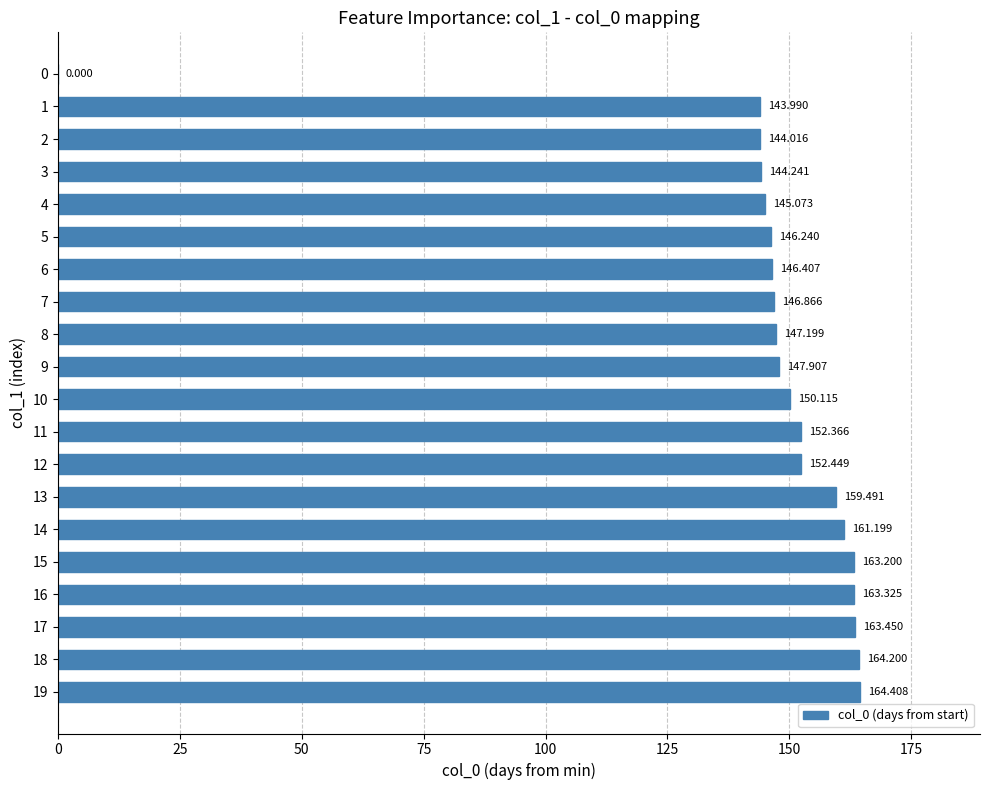

True or false: the data shows 277.6 at 15.

False